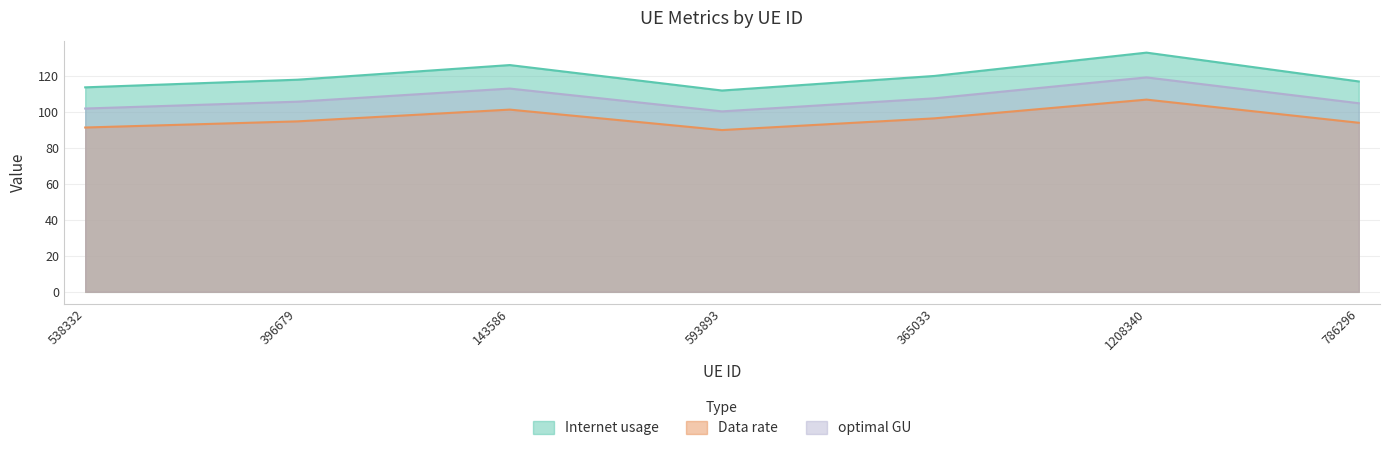

At which category does Internet usage reach its first local peak?

143586